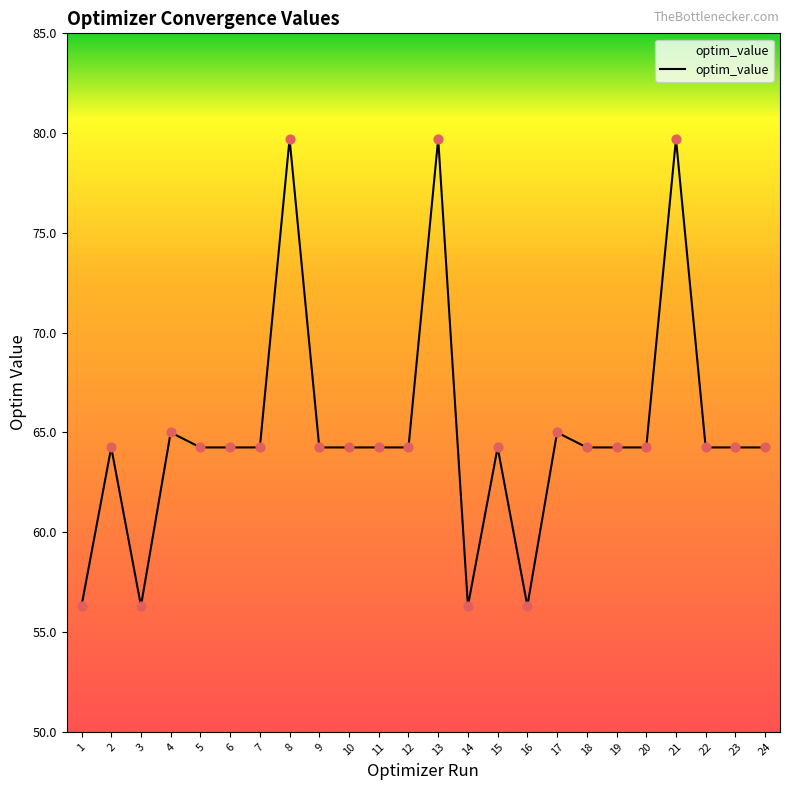

Which has a higher value, 8 or 5?

8